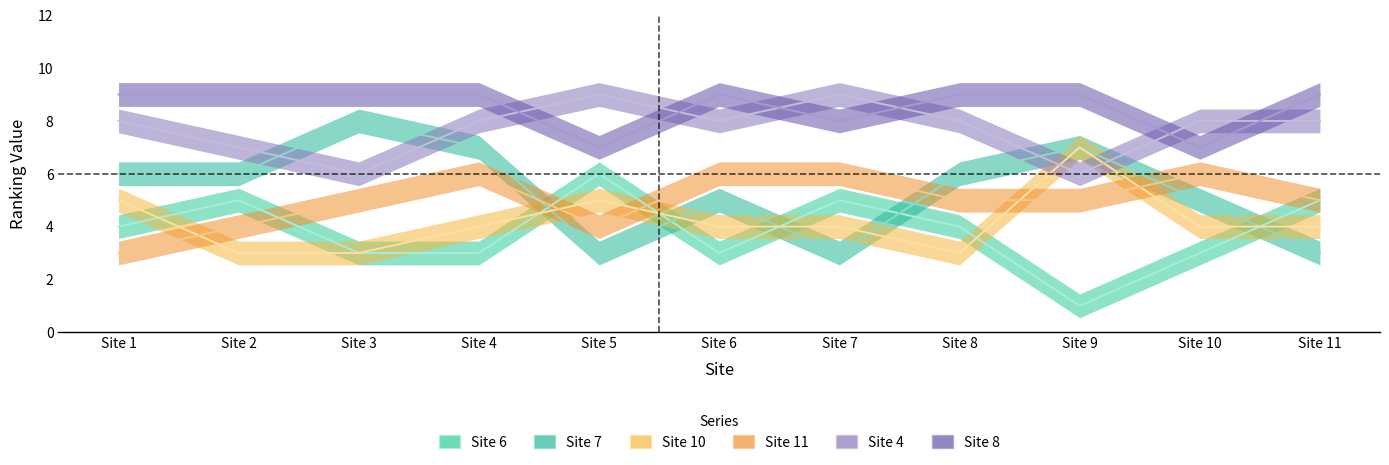

How many values in the Site 6 series exceed 4?

4